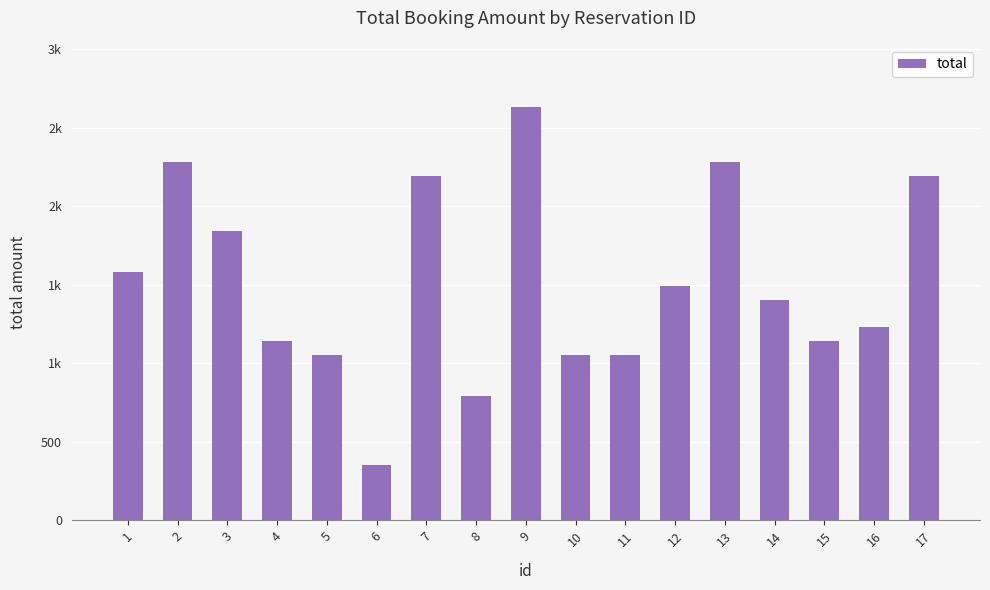

How many values exceed 1404?

8